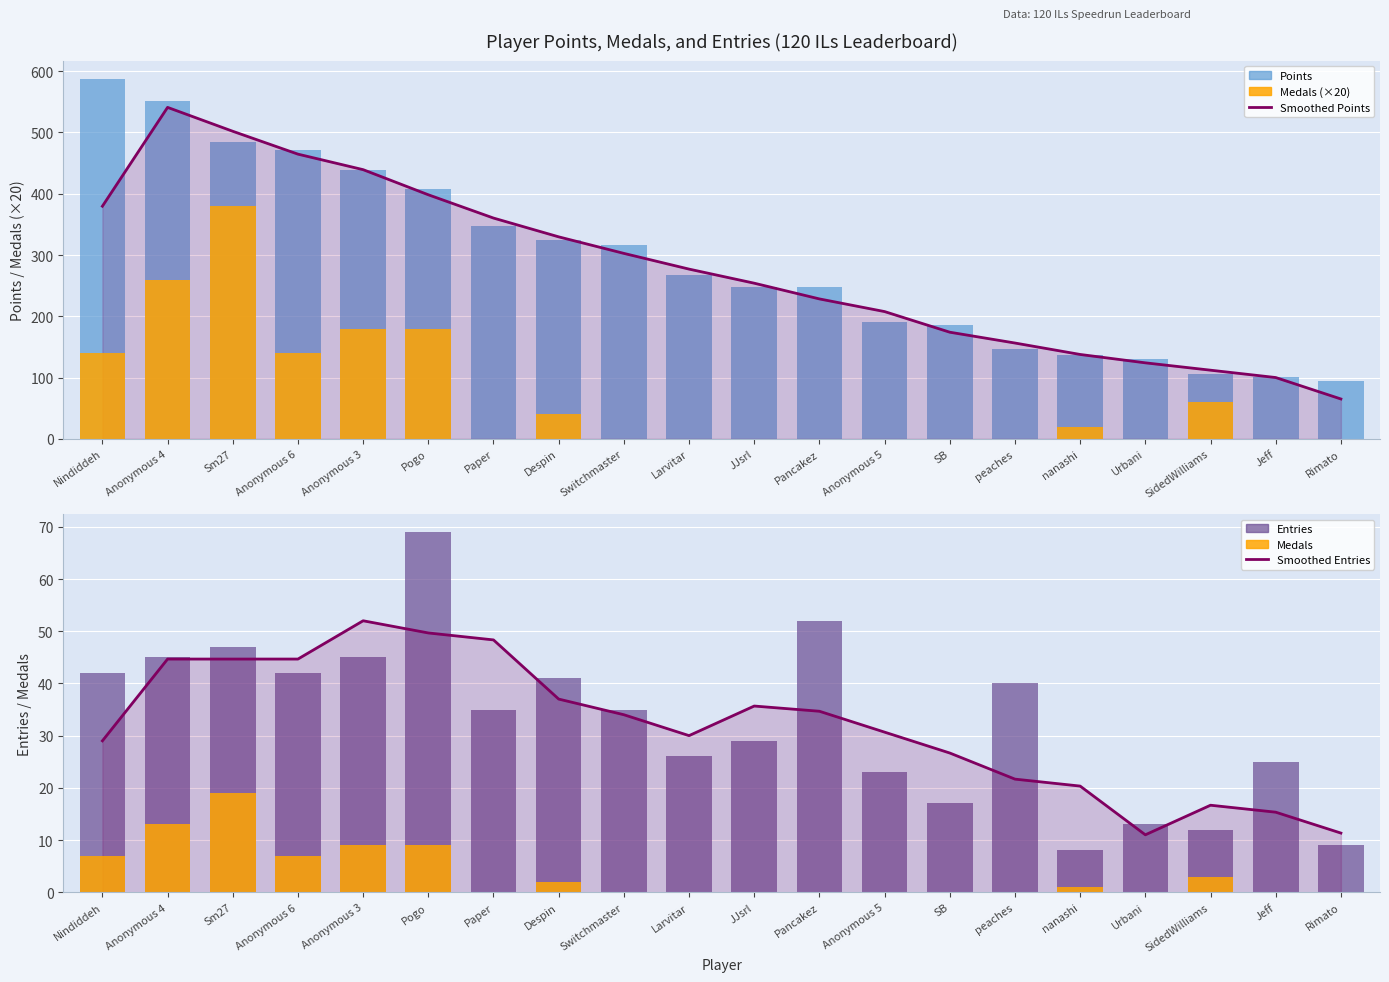

The Medals (×20) series shows 251.1 at Nindiddeh. True or false?

False